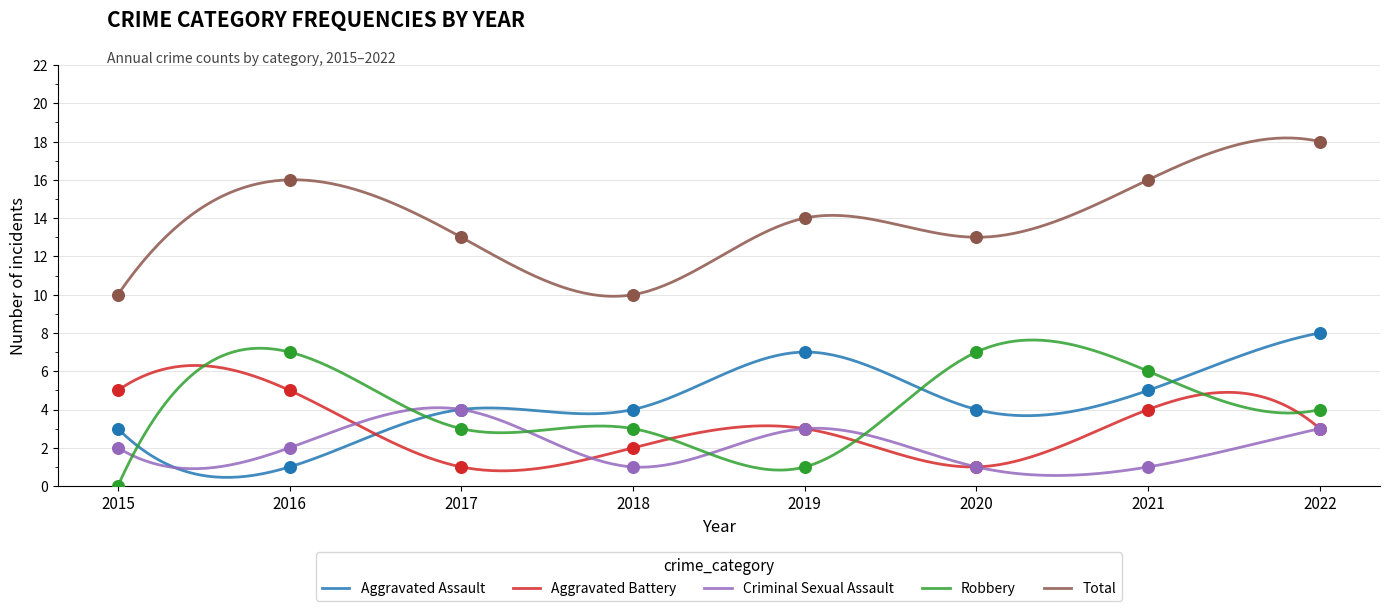

What are all the series names shown in the legend?

Aggravated Assault, Aggravated Battery, Criminal Sexual Assault, Robbery, Total